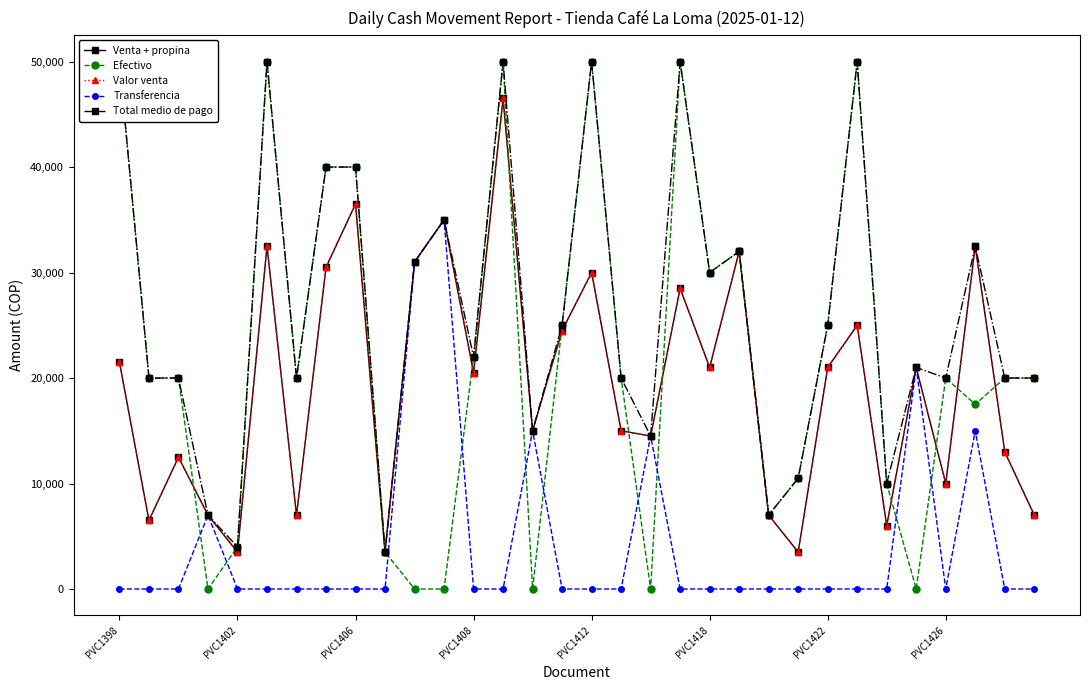

What is the label of the 18th point from the left?

17